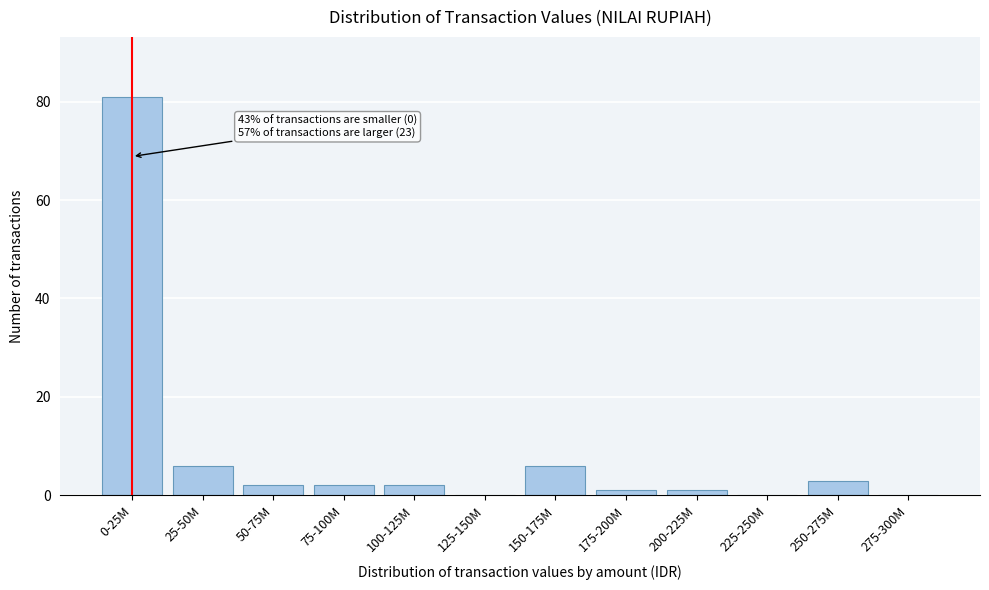

Reading left to right, extract all data points from this chart.

0-25M=81	25-50M=6	50-75M=2	75-100M=2	100-125M=2	125-150M=0	150-175M=6	175-200M=1	200-225M=1	225-250M=0	250-275M=3	275-300M=0